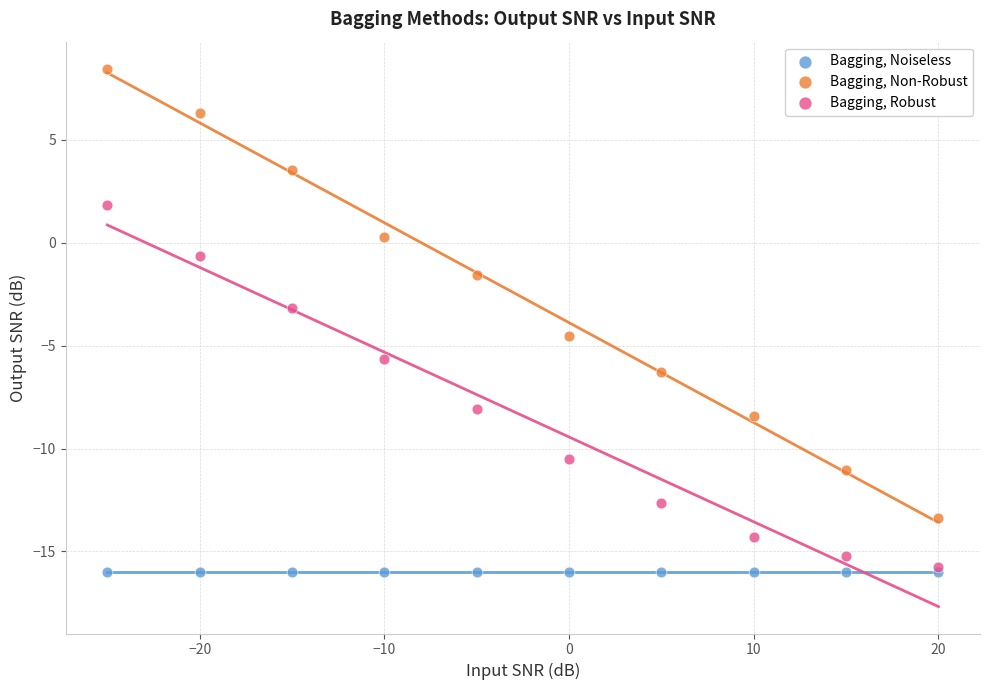

In the Bagging, Non-Robust series, what Y value is closest to -2?

-1.5